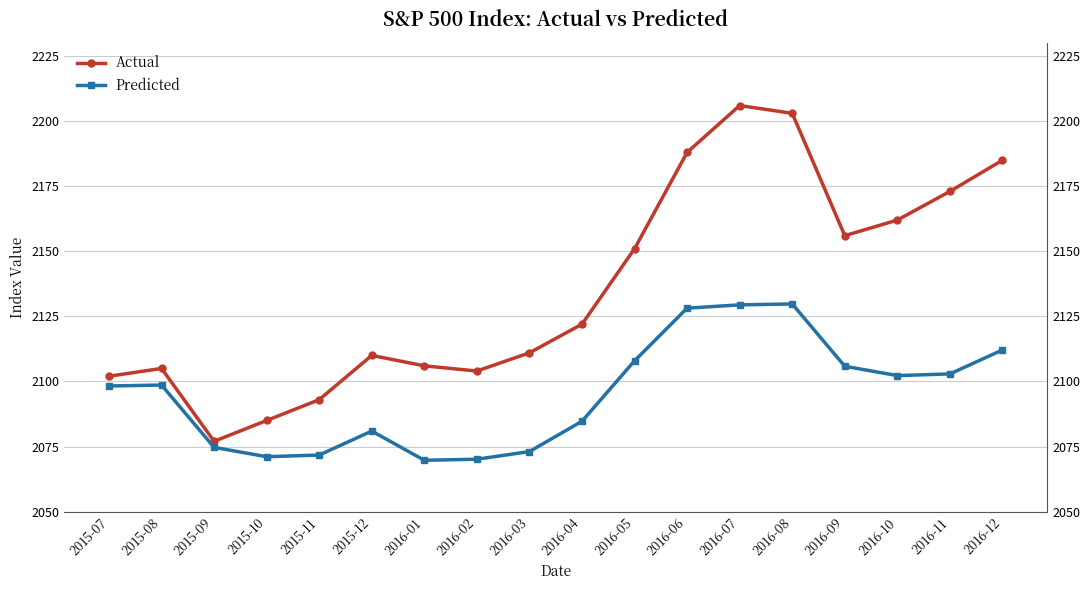

What is the sum of all Predicted values?

37711.2